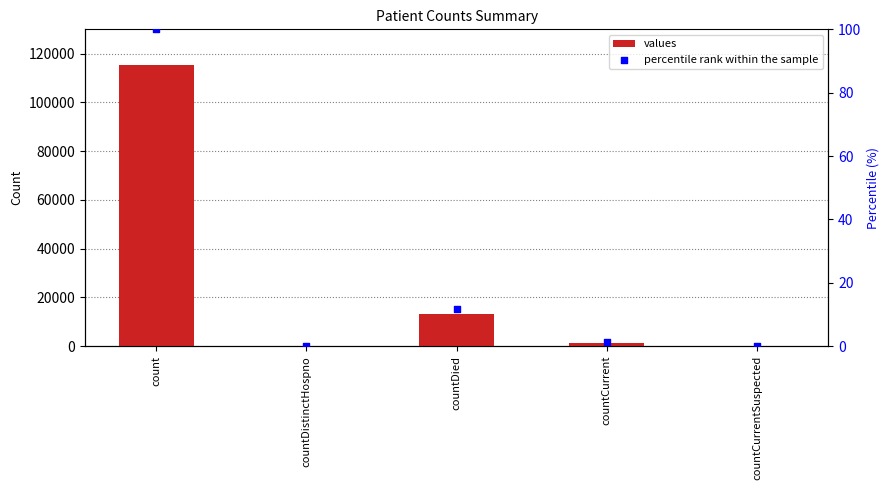

At how many categories does at least one series exceed 73747?

1